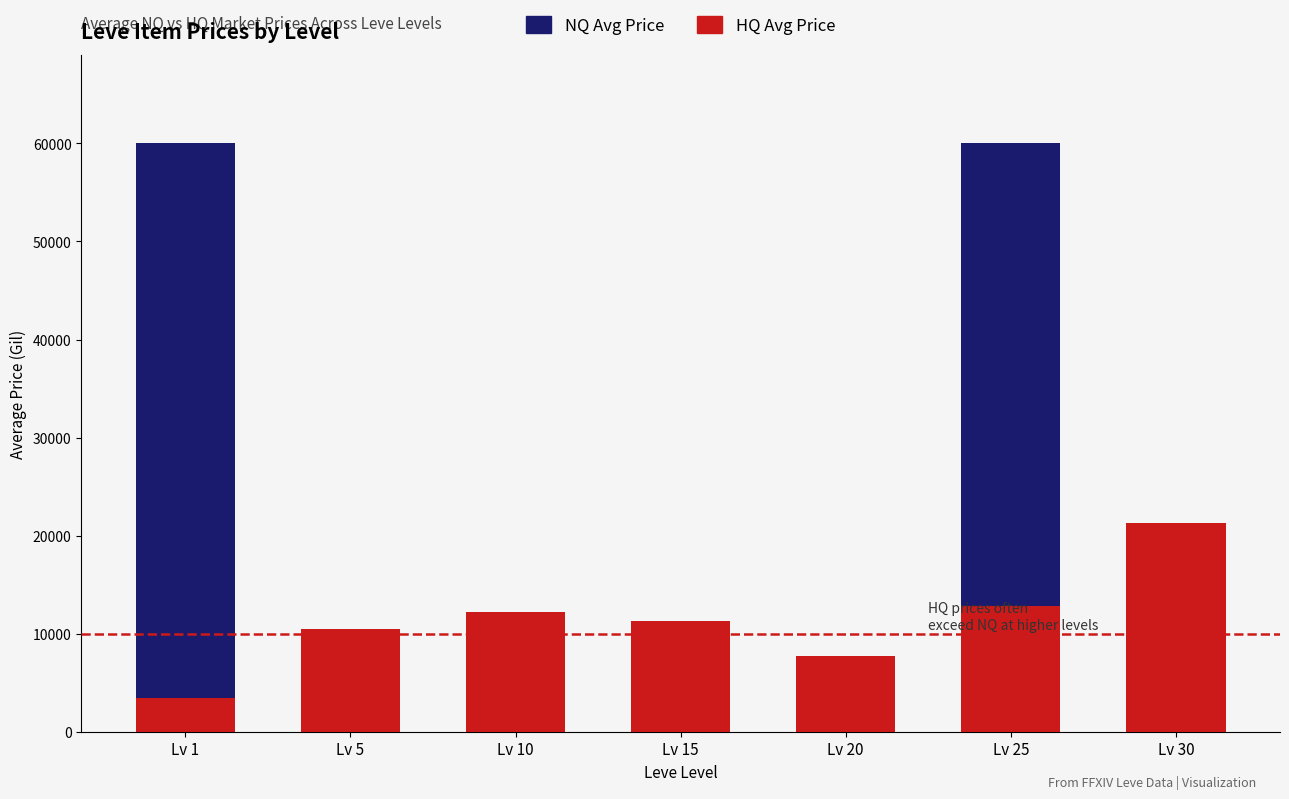

Is the value of NQ Avg Price at Lv 1 greater than the value of HQ Avg Price at Lv 10?

Yes